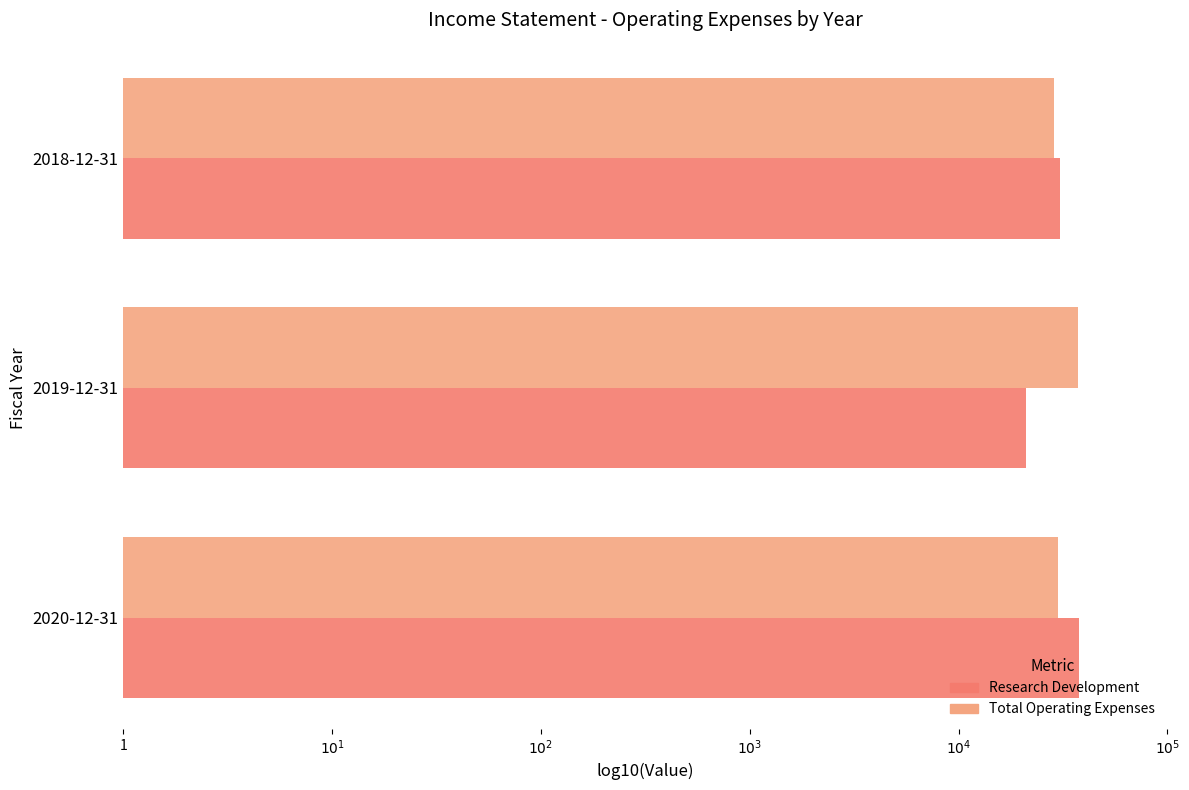

Which series has the largest total across all categories?

Total Operating Expenses